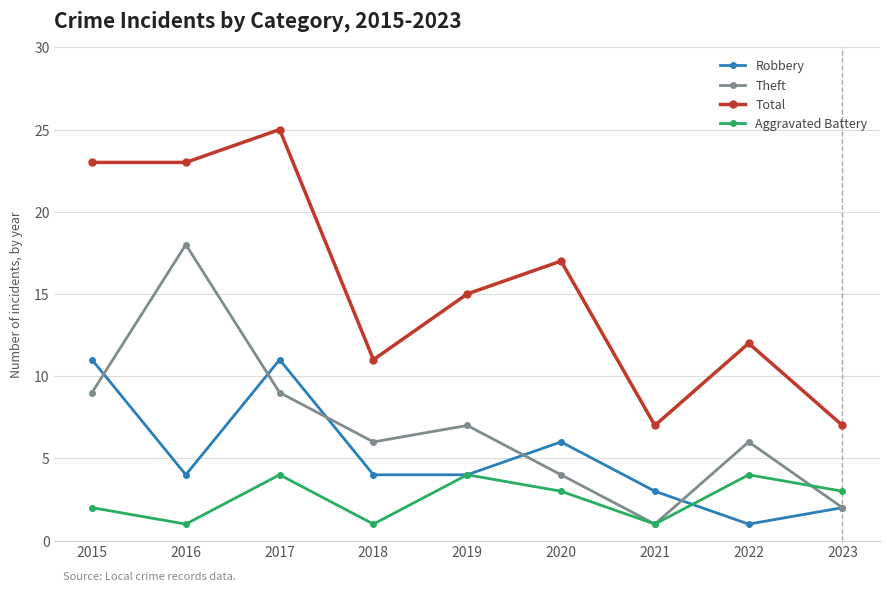

What is the average value of the Aggravated Battery series?

3